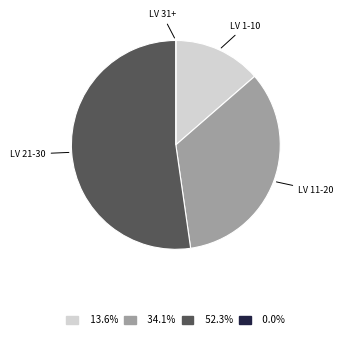

Is there a majority slice in this chart?

Yes